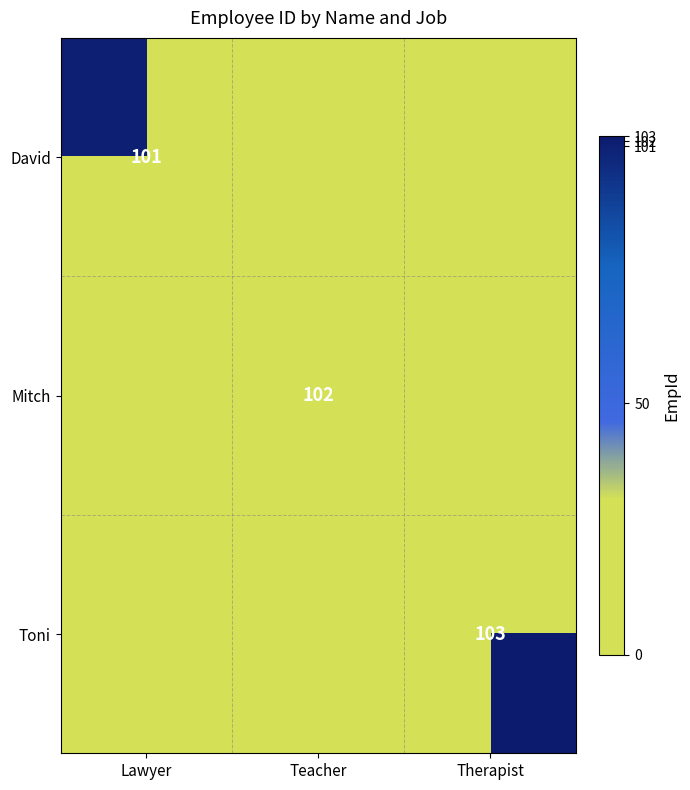

Which series has the largest total across all categories?

Toni